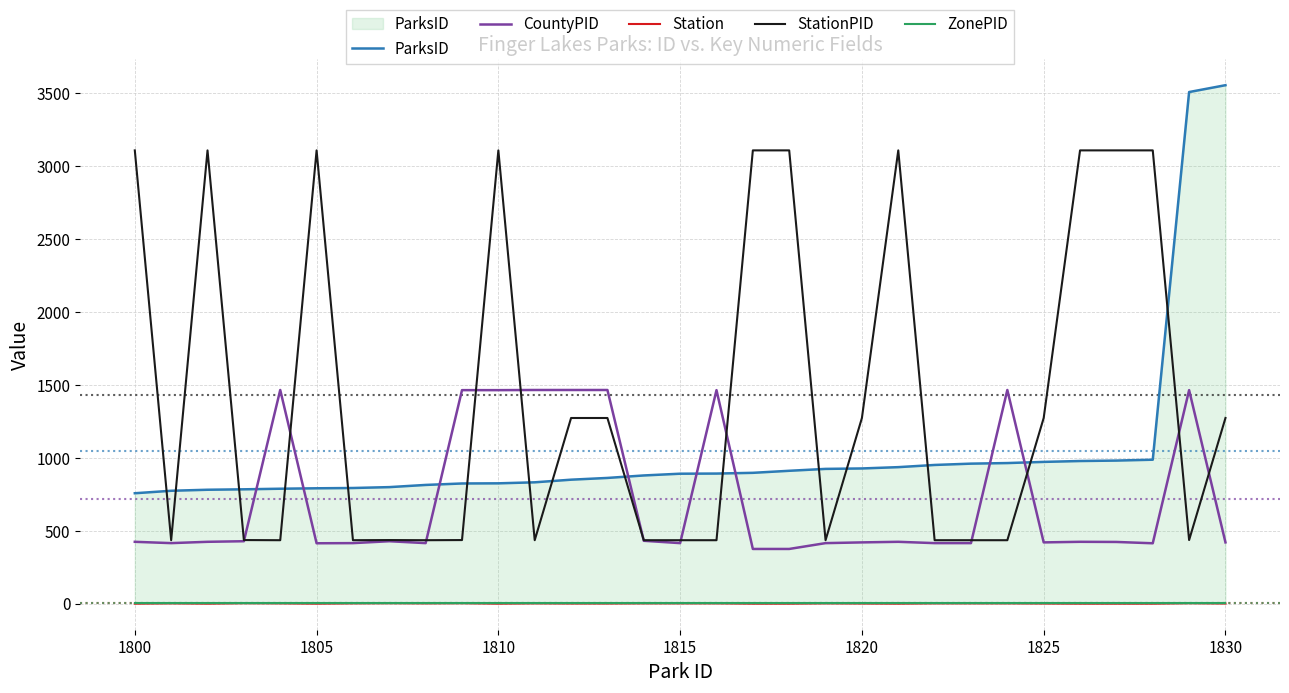

How many Station values are between 1 and 3?

27